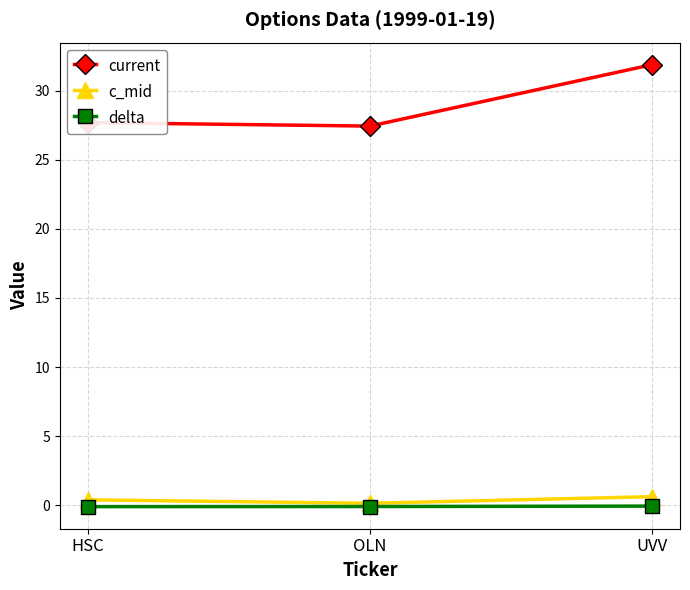

What is the smallest value displayed?

-0.1